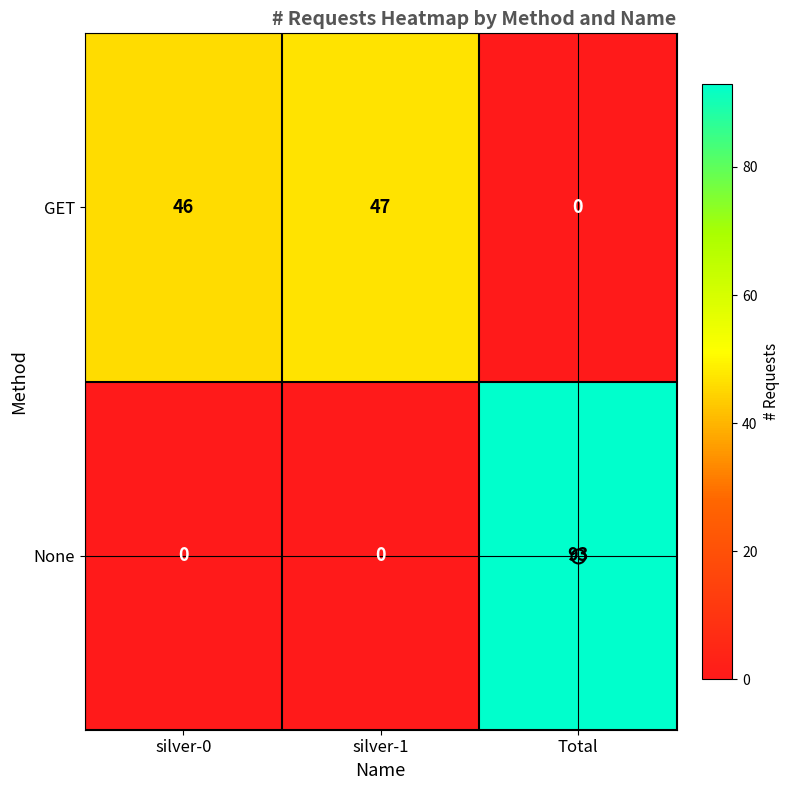

What is the total value across all series at Total?

93